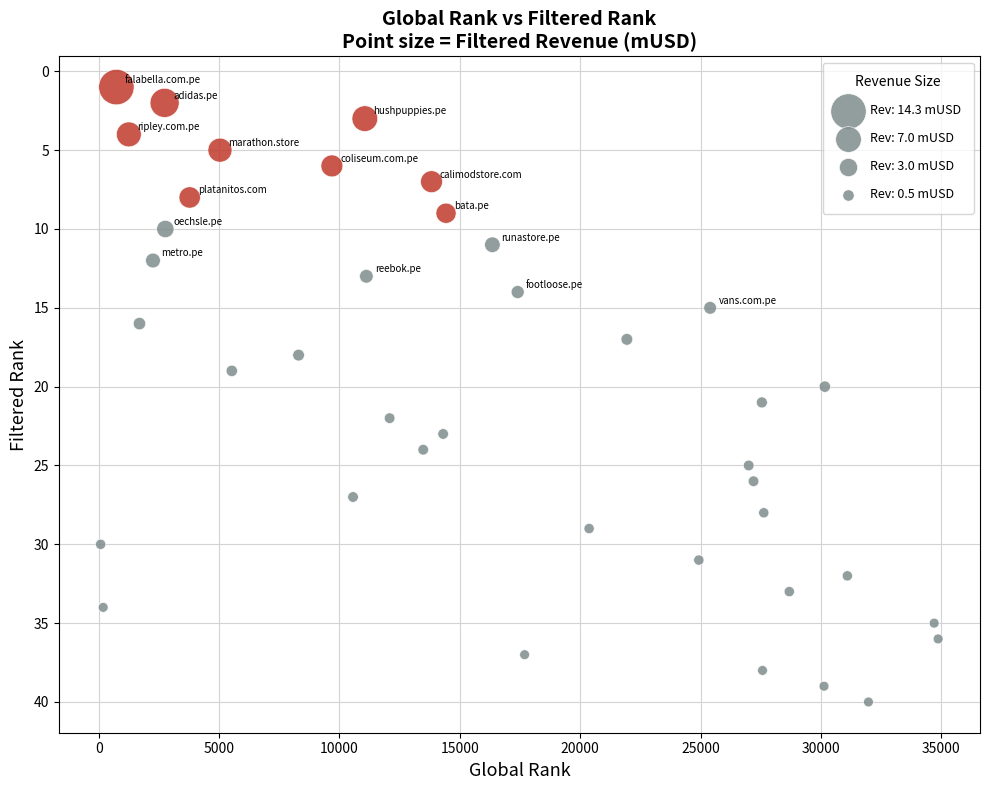

What is the range of Y values (max minus min)?

39